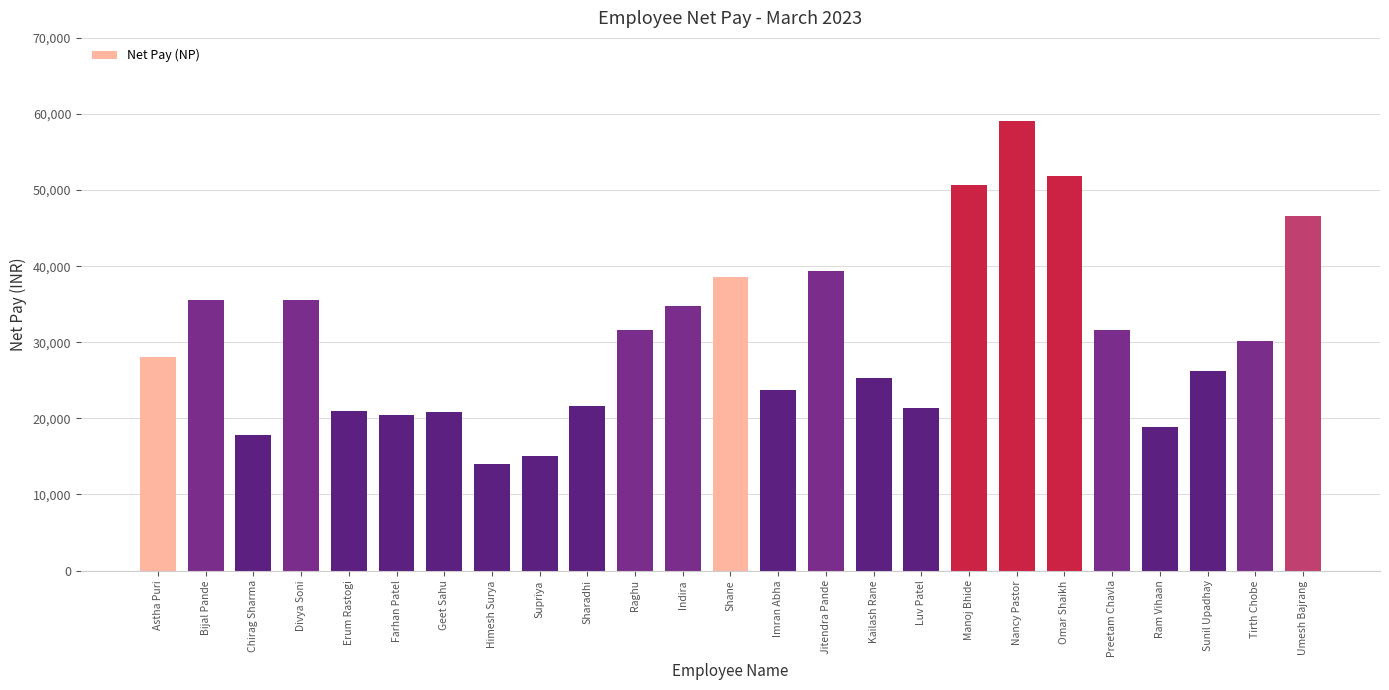

Count the number of data series in this chart.

1